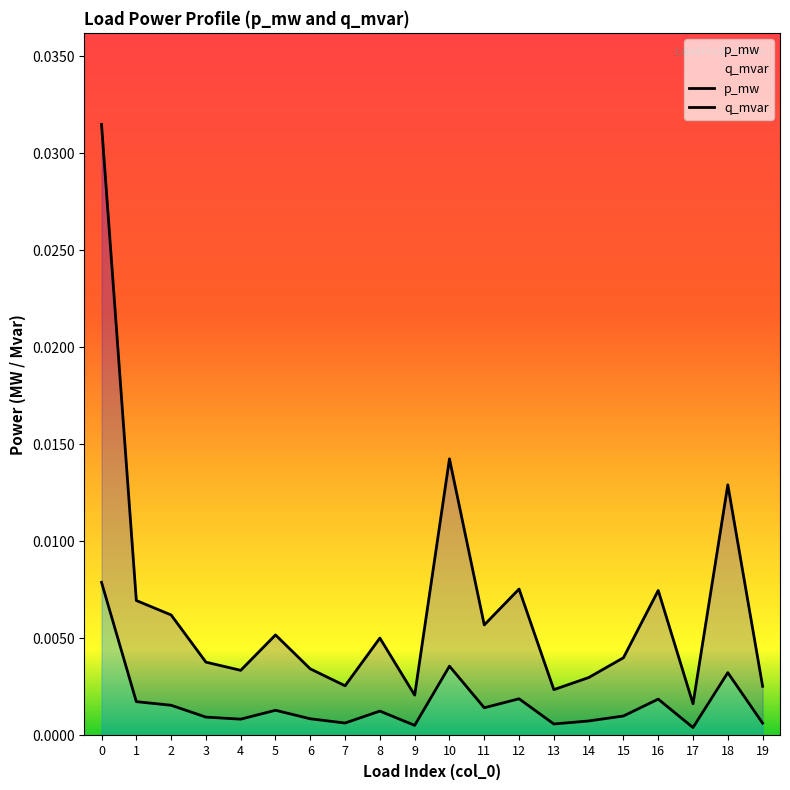

True or false: p_mw has a value of 0.0 at 11.

True